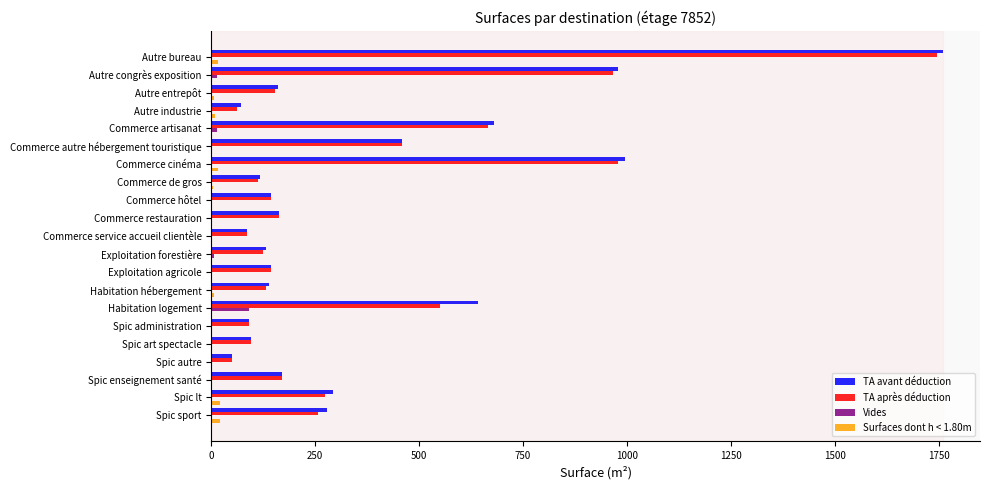

Is the value of TA après déduction at Autre bureau greater than the value of Surfaces dont h < 1.80m at Commerce de gros?

Yes